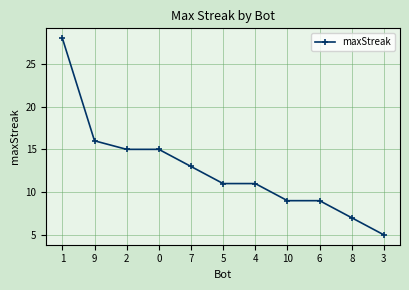

How many series are shown in this chart?

1